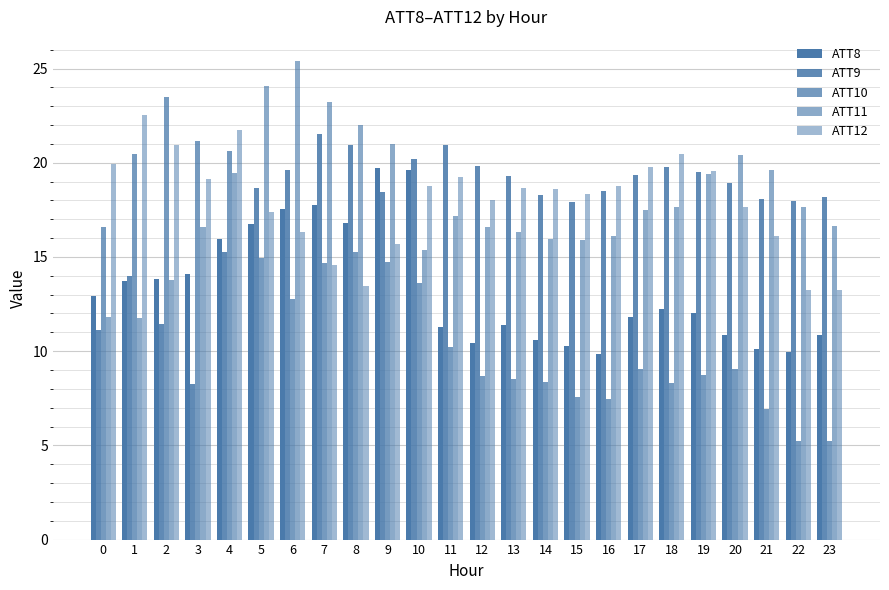

What is the difference between the maximum and minimum values in the ATT10 series?

18.3